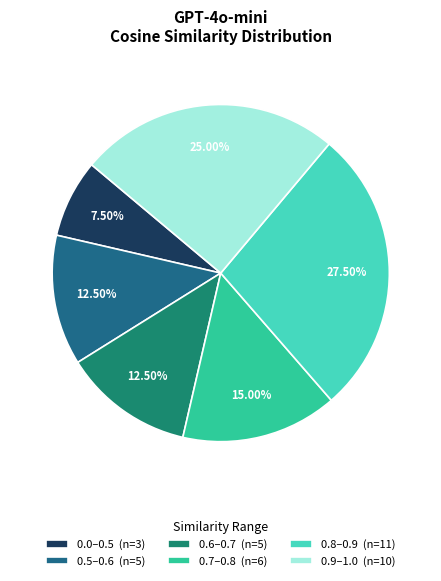

Is the sum of 0.0–0.5 (n=3) and 0.5–0.6 (n=5) greater than half?

No